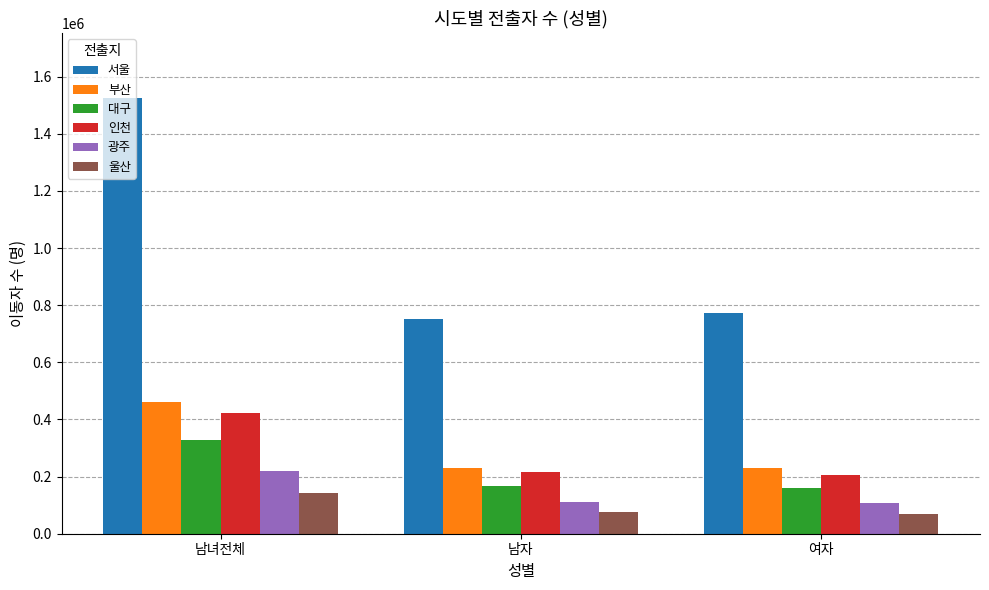

Count the number of data series in this chart.

6